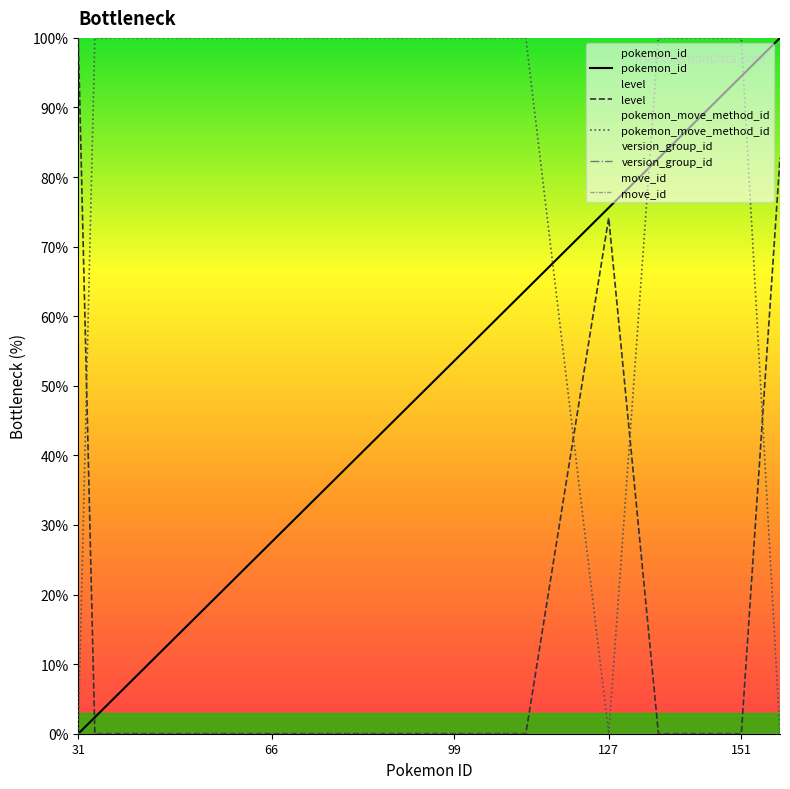

Reading left to right, list all the values displayed in this chart.

pokemon_id: 0.0	2.4	27.6	28.3	29.1	33.9	34.6	35.4	52.8	53.5	59.1	63.0	63.8	75.6	82.7	86.6	88.2	92.9	94.5	100.0
level: 100.0	0.0	0.0	0.0	0.0	0.0	0.0	0.0	0.0	0.0	0.0	0.0	0.0	74.1	0.0	0.0	0.0	0.0	0.0	82.8
pokemon_move_method_id: 0.0	100.0	100.0	100.0	100.0	100.0	100.0	100.0	100.0	100.0	100.0	100.0	100.0	0.0	100.0	100.0	100.0	100.0	100.0	0.0
version_group_id: 0.0	0.0	0.0	0.0	0.0	0.0	0.0	0.0	0.0	0.0	0.0	0.0	0.0	0.0	0.0	0.0	0.0	0.0	0.0	0.0
move_id: 0.0	0.0	0.0	0.0	0.0	0.0	0.0	0.0	0.0	0.0	0.0	0.0	0.0	0.0	0.0	0.0	0.0	0.0	0.0	0.0